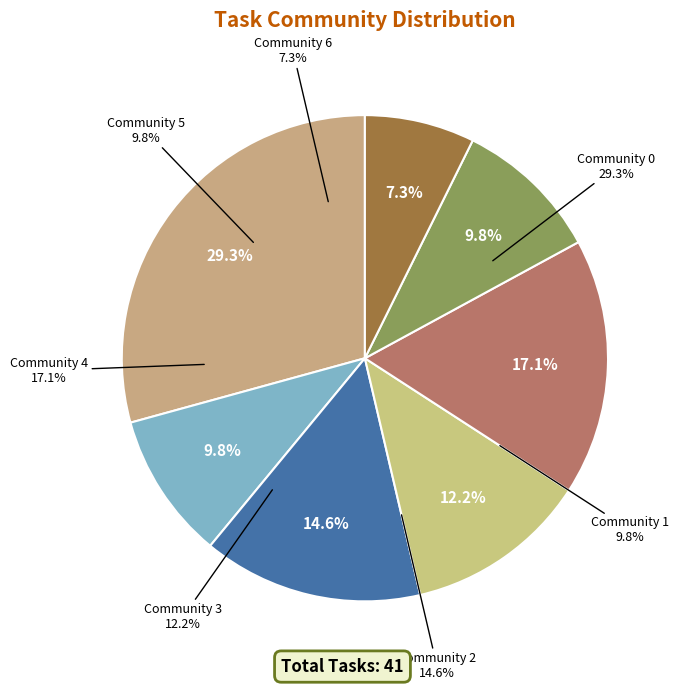

How many slices are in this pie chart?

7